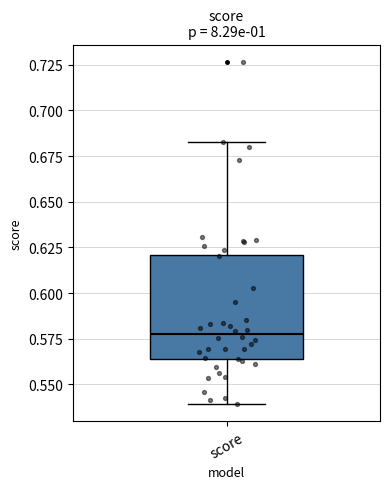

Where does the upper whisker of the box for score end on the y-axis? The values are not printed on the chart, so give them approximately, as read against the axis.

0.685